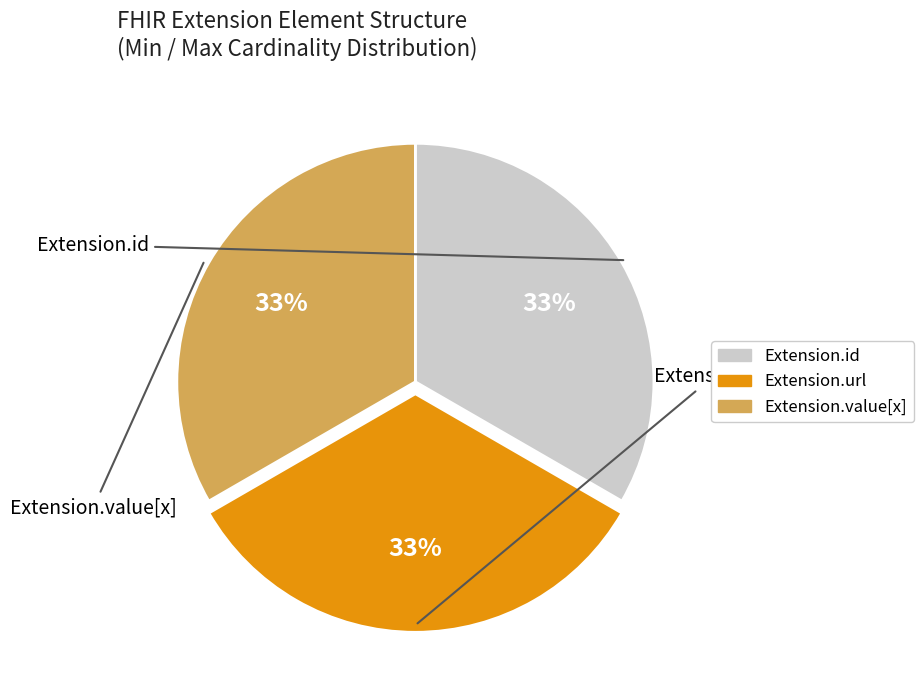

How many segments does this pie chart have?

3